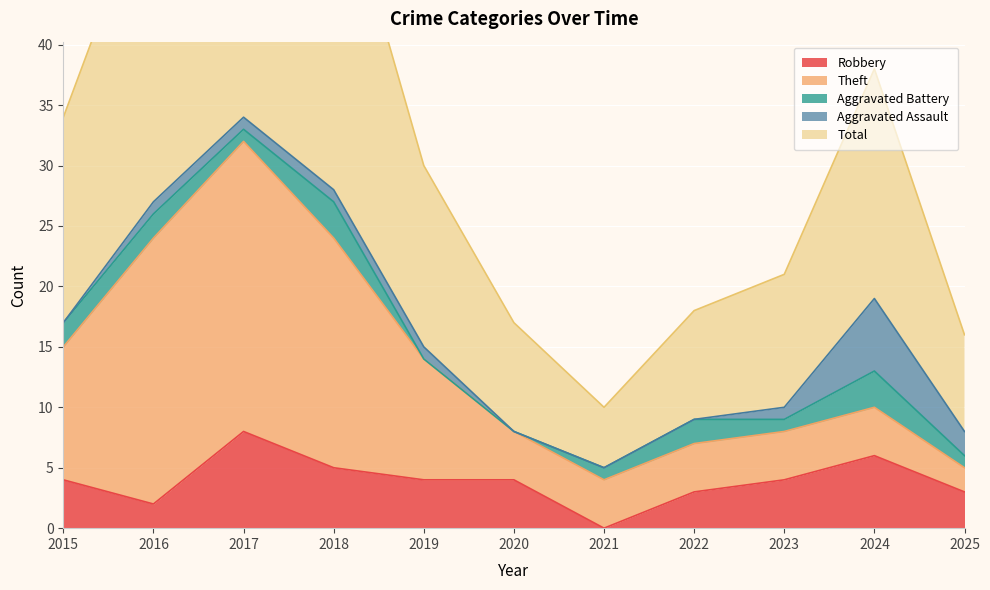

The Total series shows 9 at 2022. True or false?

True